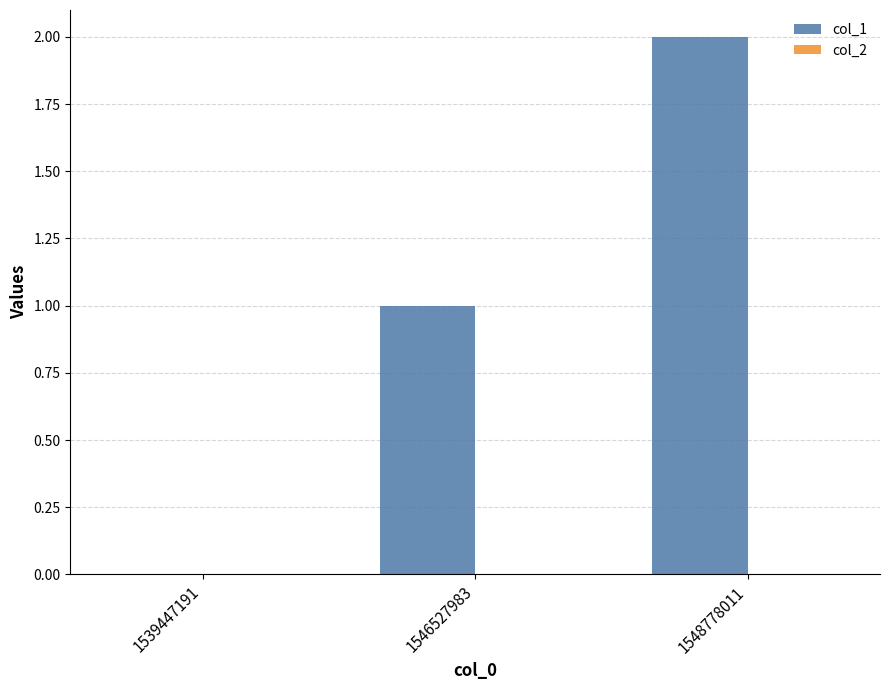

Is it true that the value at 1539447191 is -1?

False